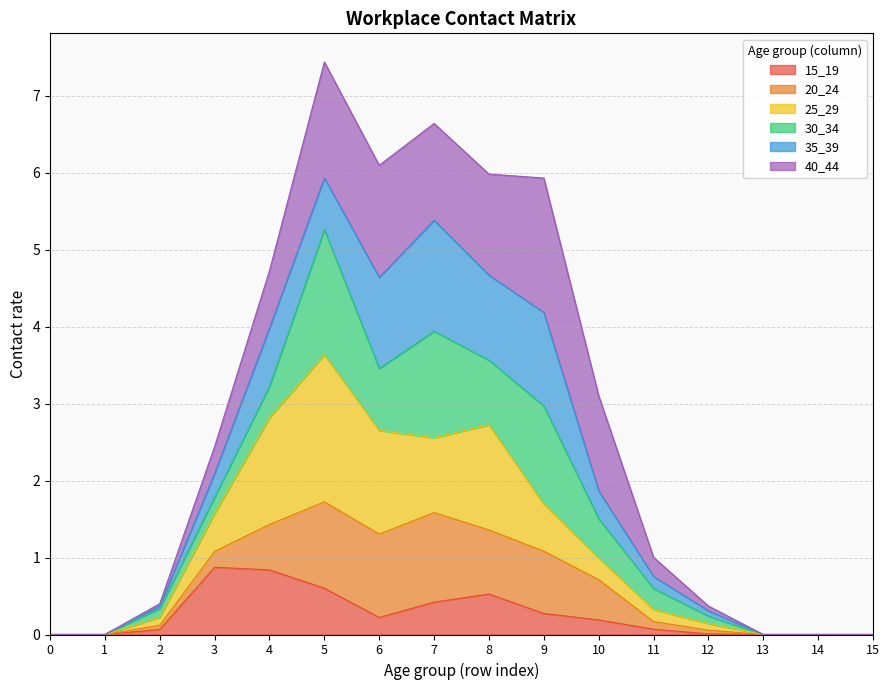

What is the value of the 25_29 point at the 8th from the left?

2.6